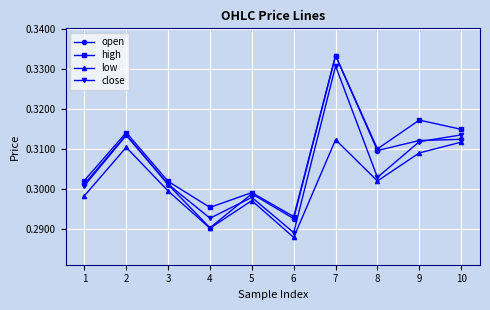

Where is the first local maximum for open?

2